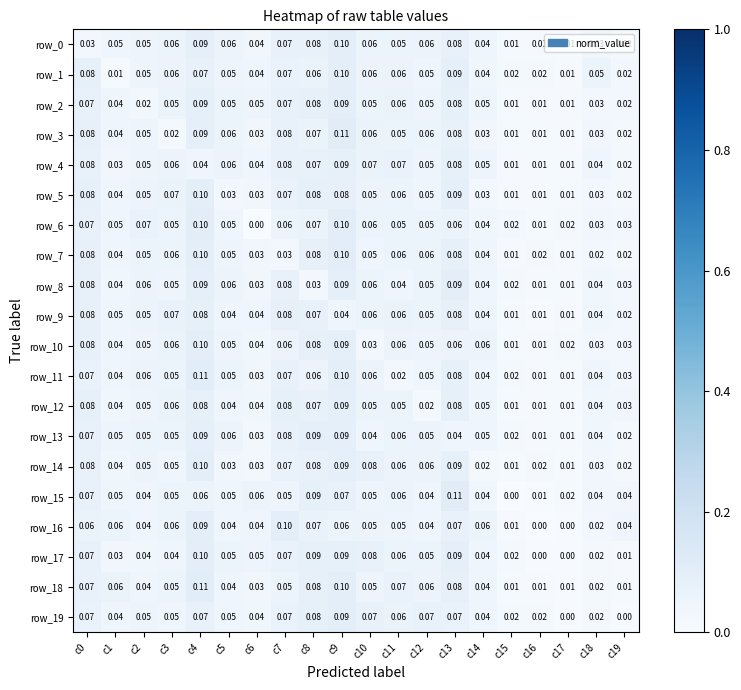

What is the sum of the row_19 values at c0 and c17?

0.1